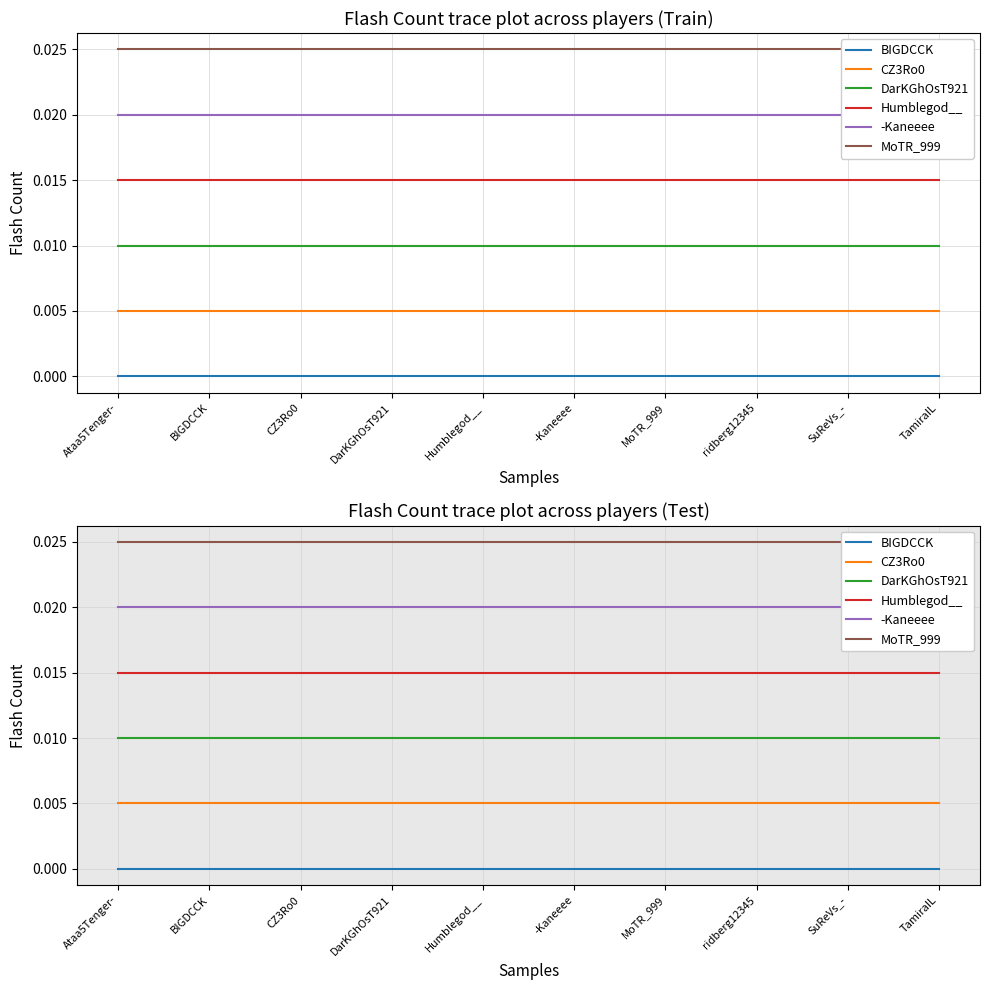

True or false: Humblegod__ and DarKGhOsT921 cross at least once.

False